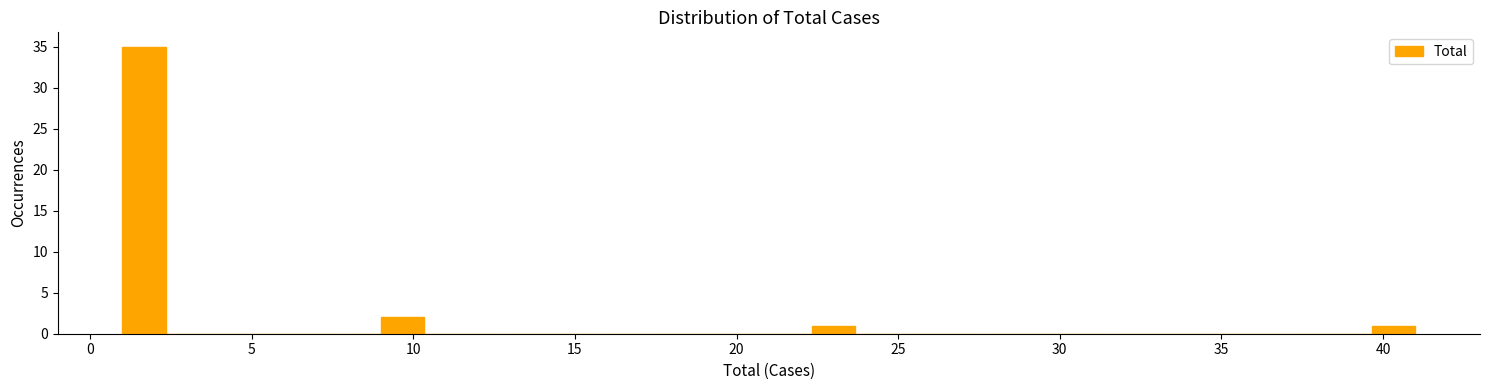

Around what value on the x-axis is the tallest bar? Give the approximate position of its centre, as read against the axis.

1.5